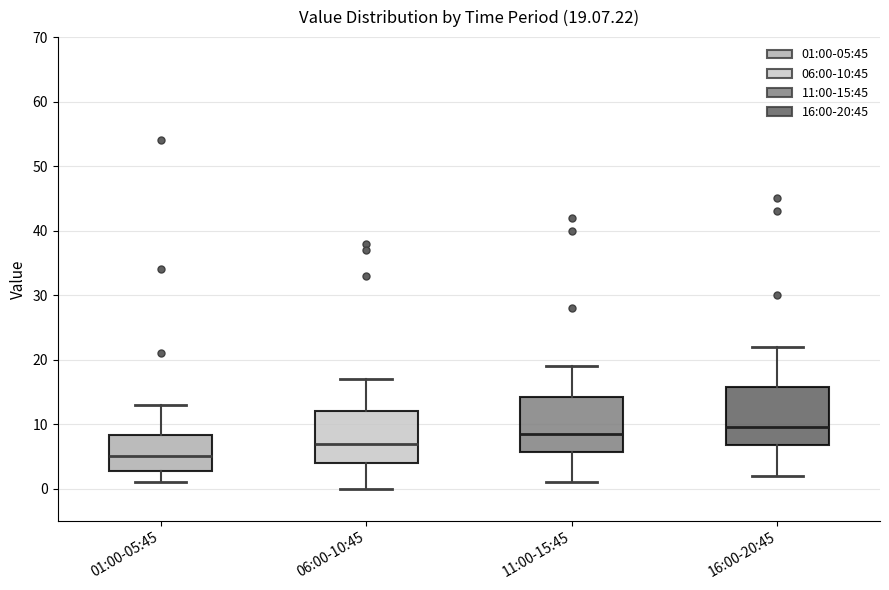

Which box's median line is the lowest?

01:00-05:45